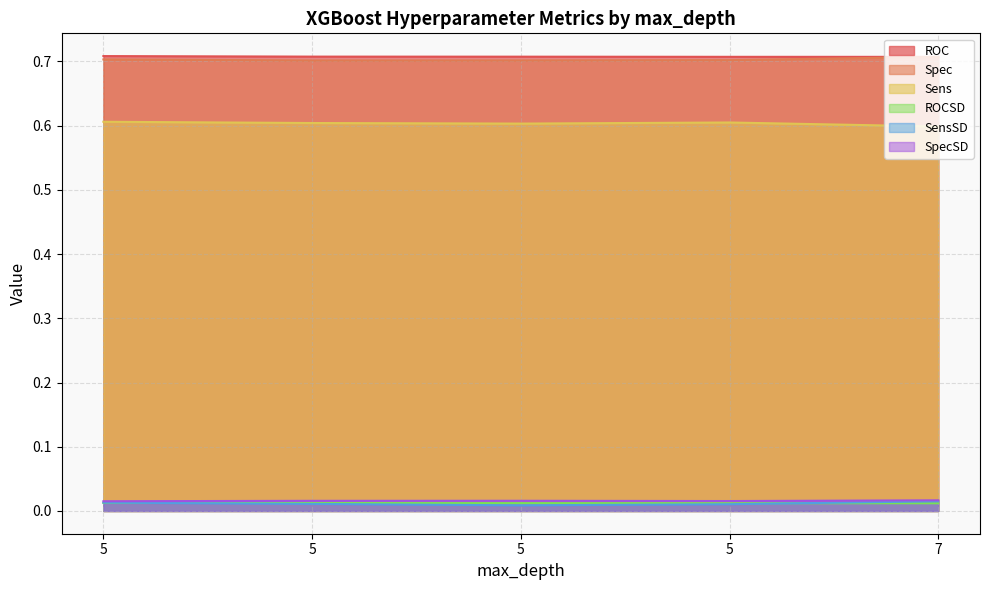

The value of ROC at 5 is 0.9. True or false?

False